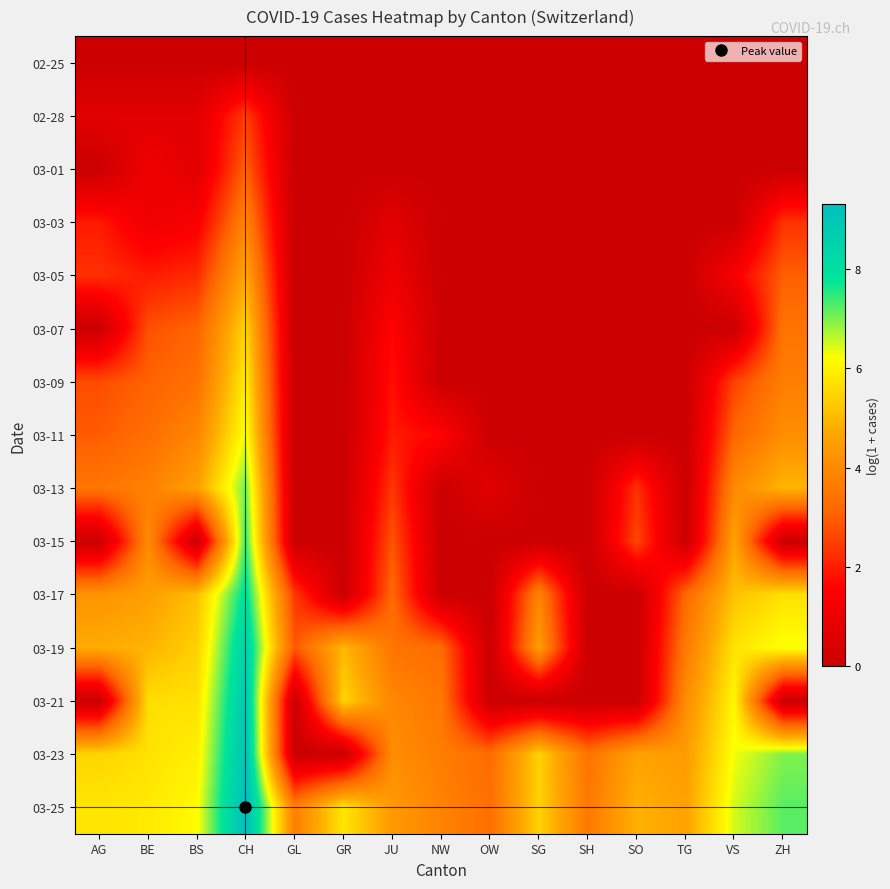

Which has a higher value, OW or TG?

OW